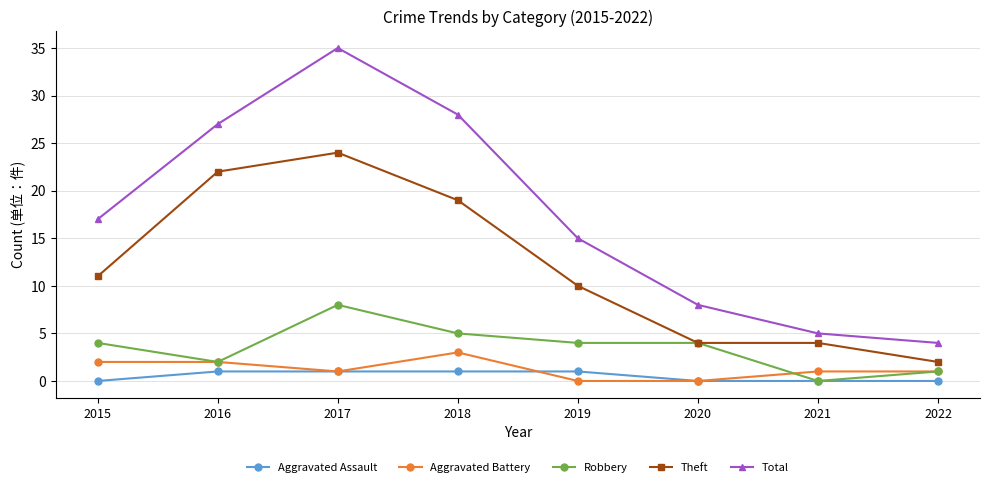

Which series has the widest spread of values?

Total